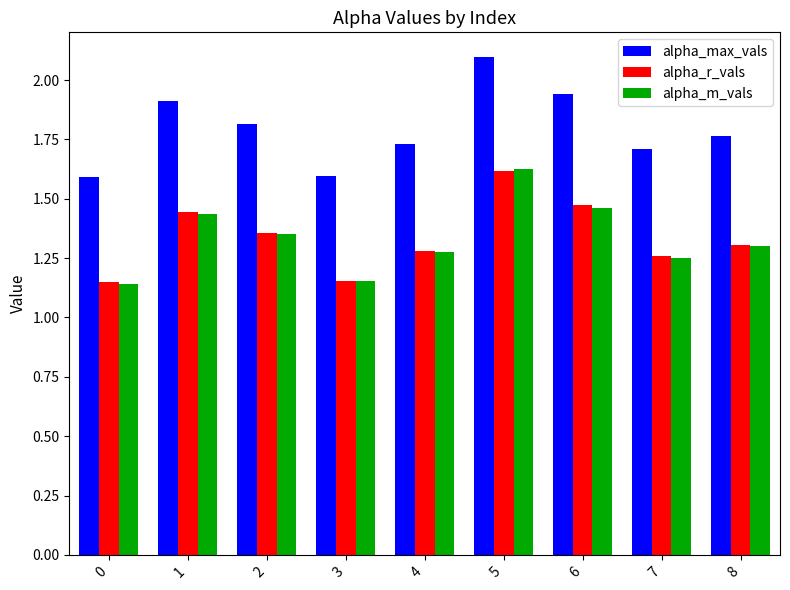

What is the maximum value shown in the chart?

2.1